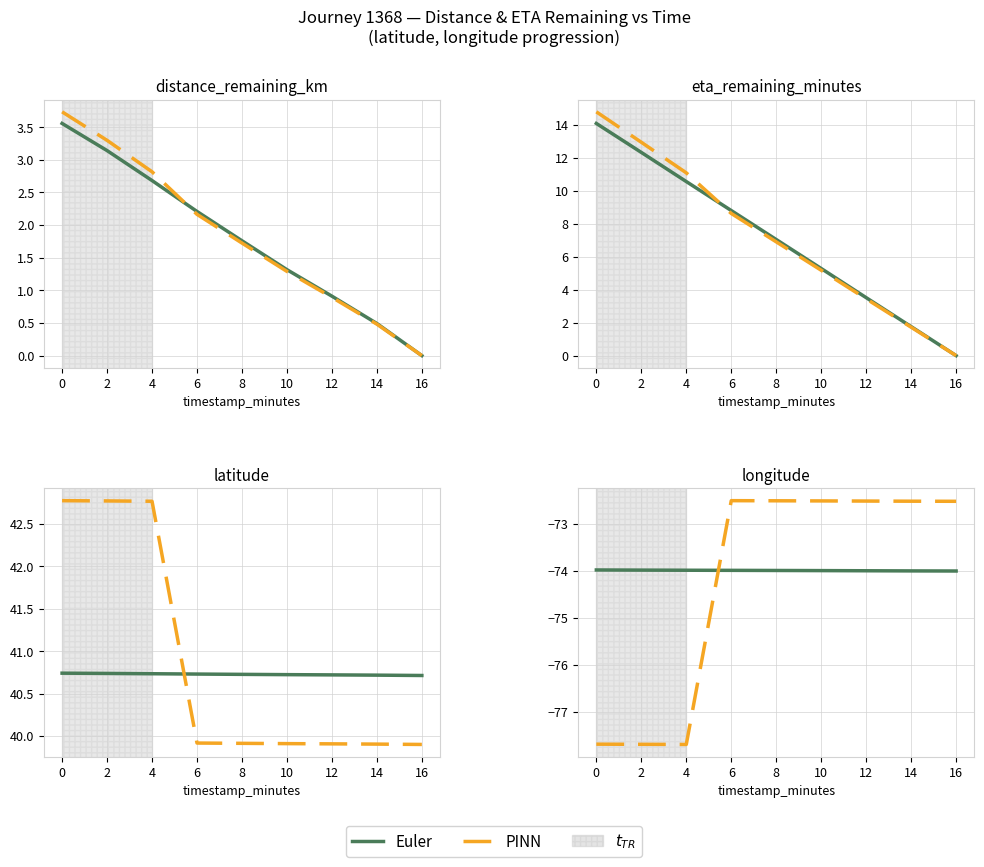

How many distinct data groups are displayed?

2